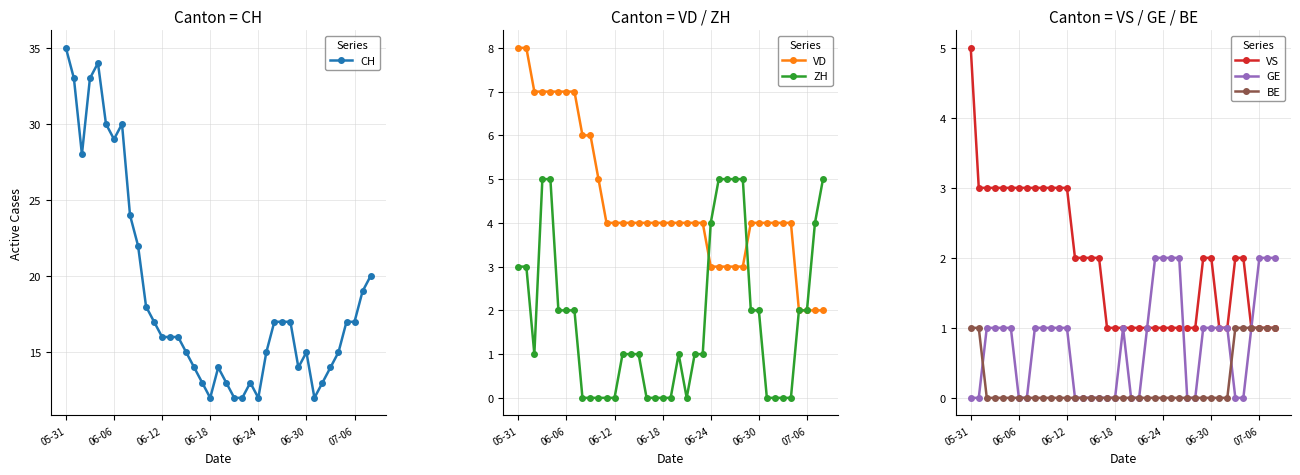

The VS series shows 3 at 06-12. True or false?

True